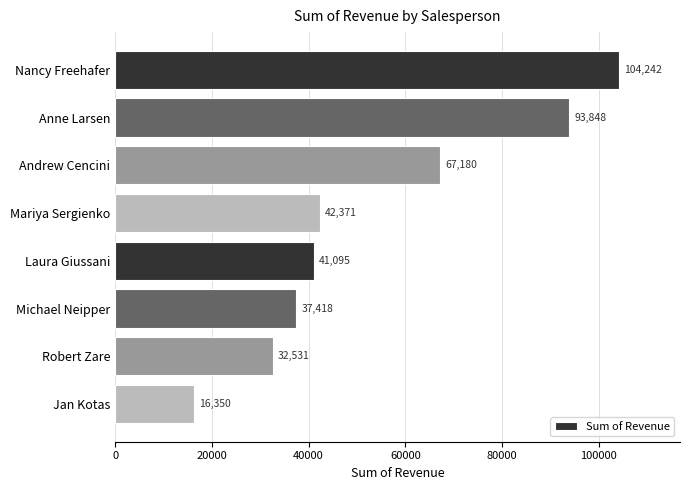

Which category has the lowest value across all series?

Jan Kotas